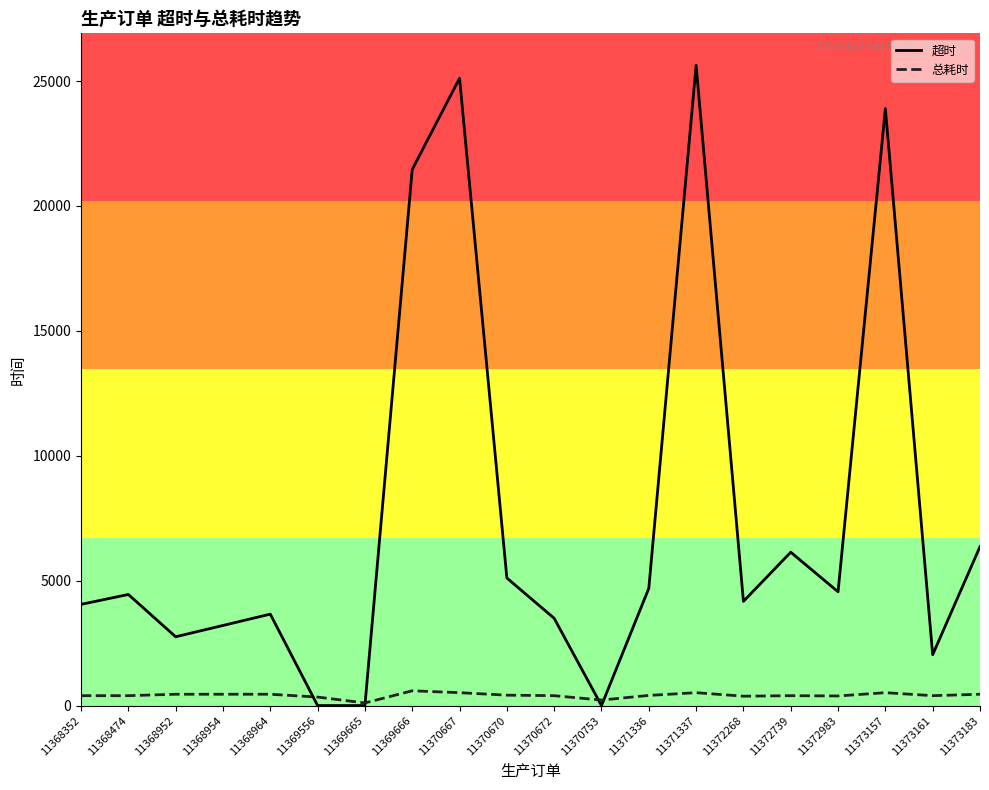

The 超时 series shows 4051 at 11368352. True or false?

True